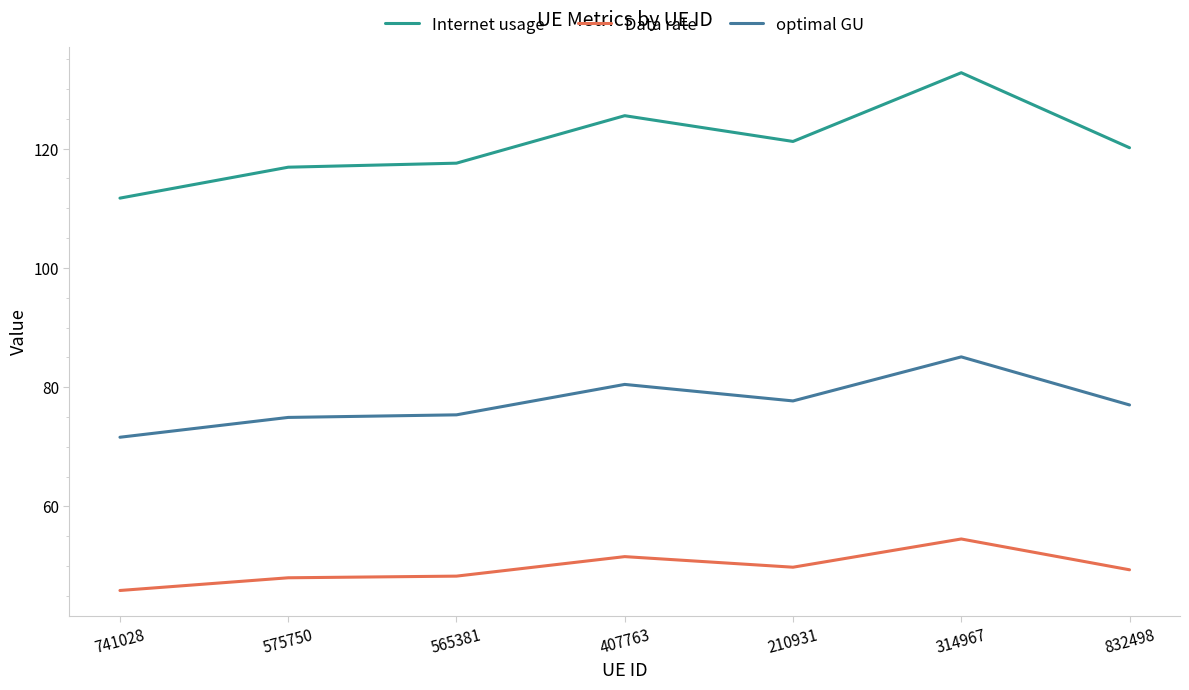

At which label is Data rate closest to 50?

210931